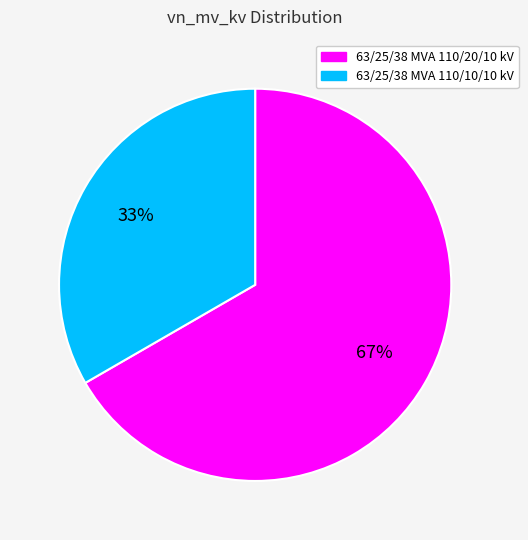

Which category has the biggest portion of the pie?

63/25/38 MVA 110/20/10 kV